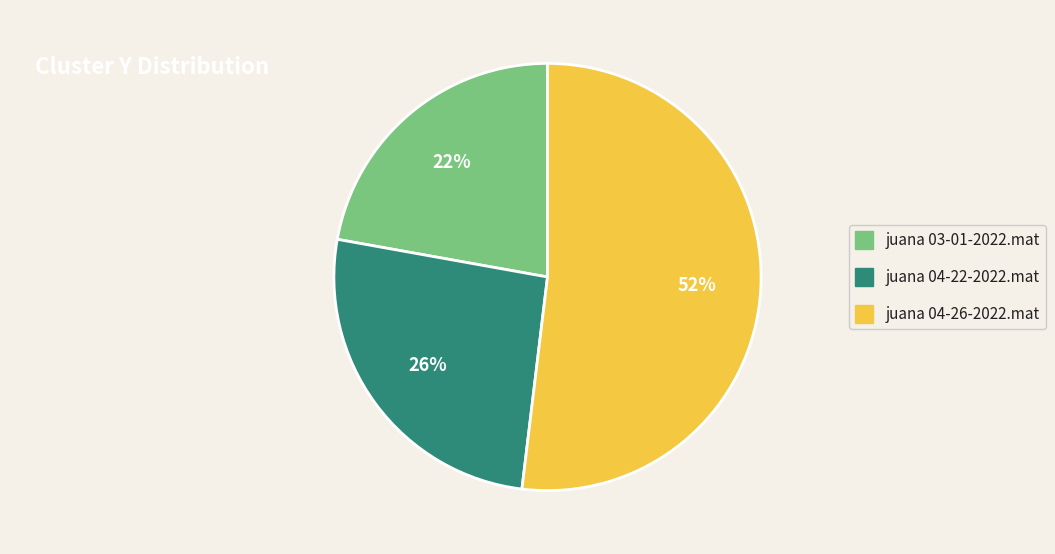

How many segments does this pie chart have?

3